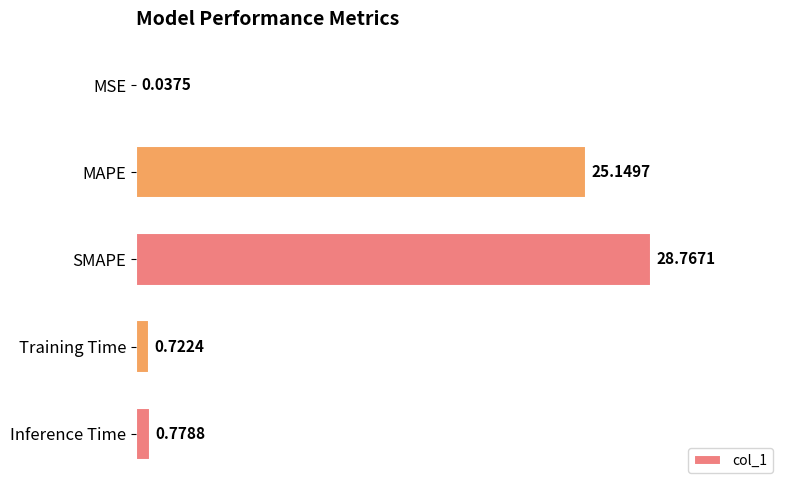

What is the sum of the values at Inference Time and Training Time?

1.5